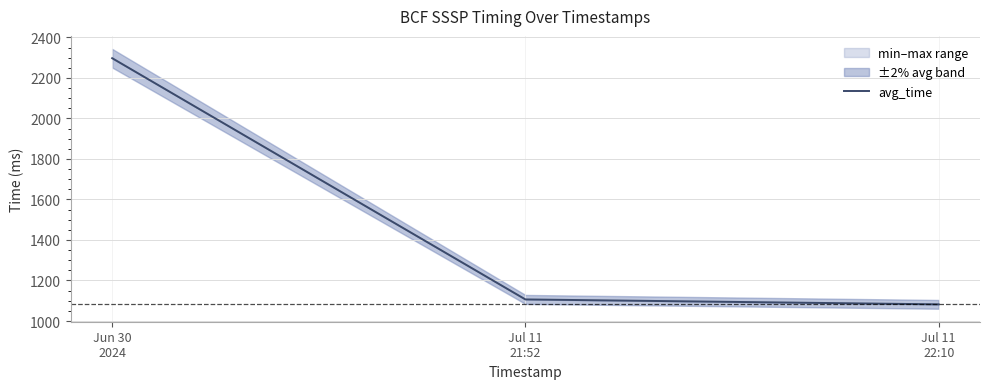

At which label is the value closest to 1689?

Jul 11
21:52